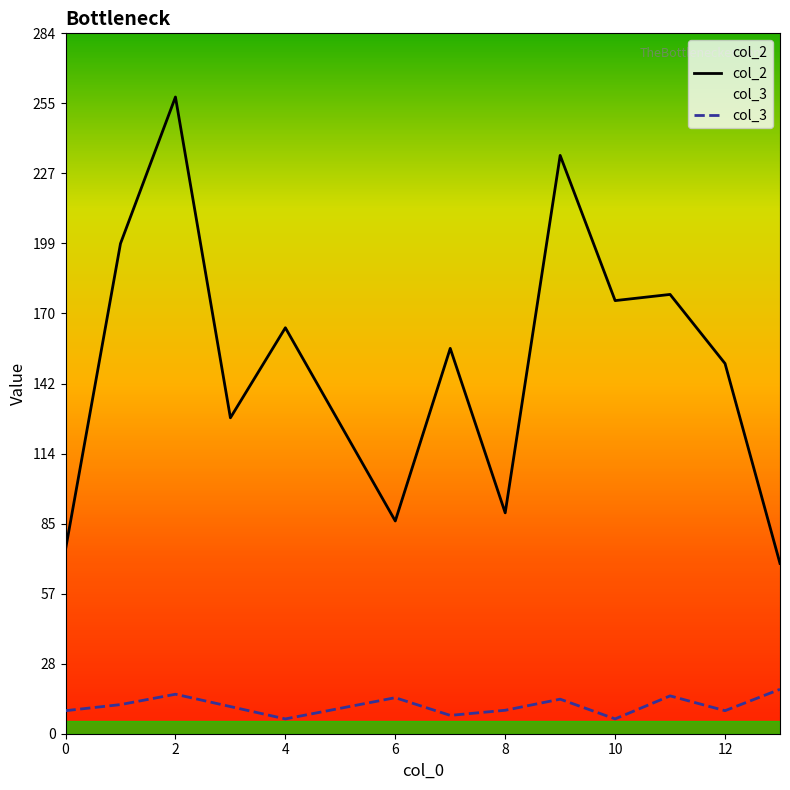

Is it true that col_3 equals 14.6 at 6?

True